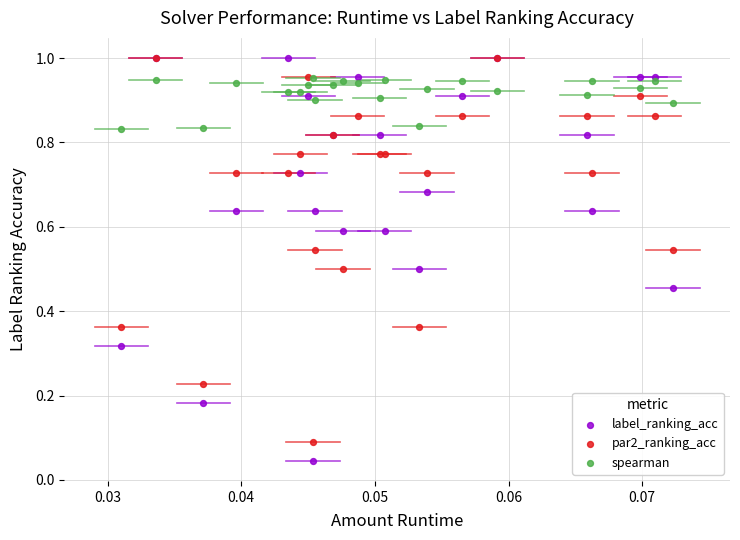

What are all the series names shown in the legend?

label_ranking_acc, par2_ranking_acc, spearman